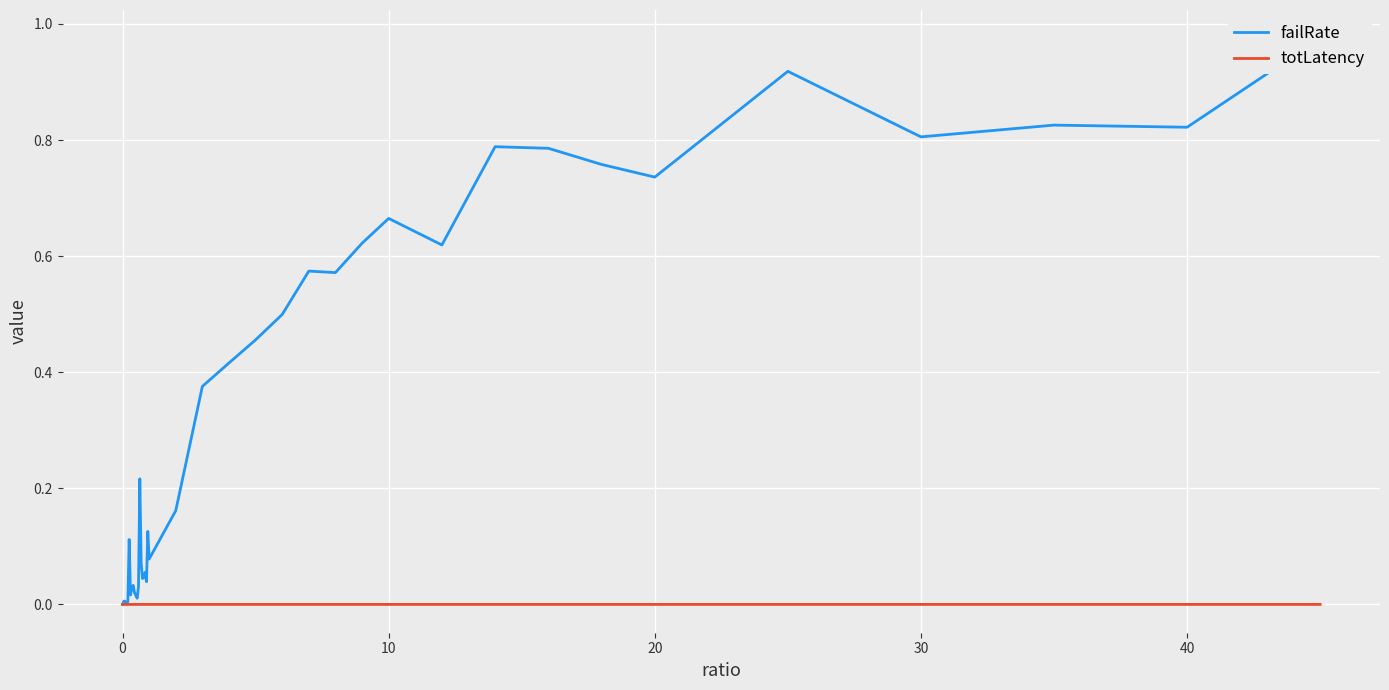

The value of totLatency at 30 is 0.0. True or false?

True